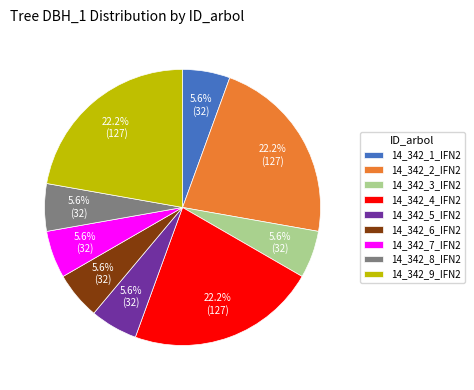

Is 14_342_9_IFN2 the majority of the pie?

No